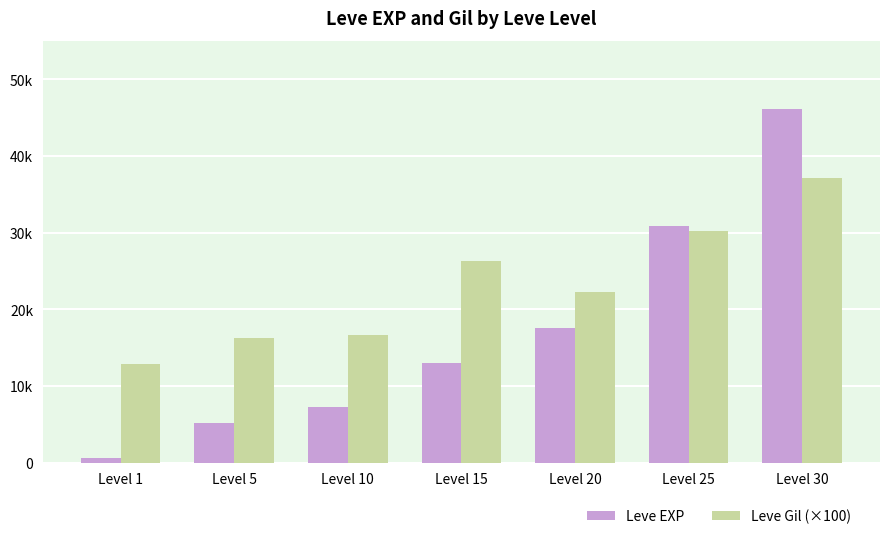

What are all the series names shown in the legend?

Leve EXP, Leve Gil (×100)